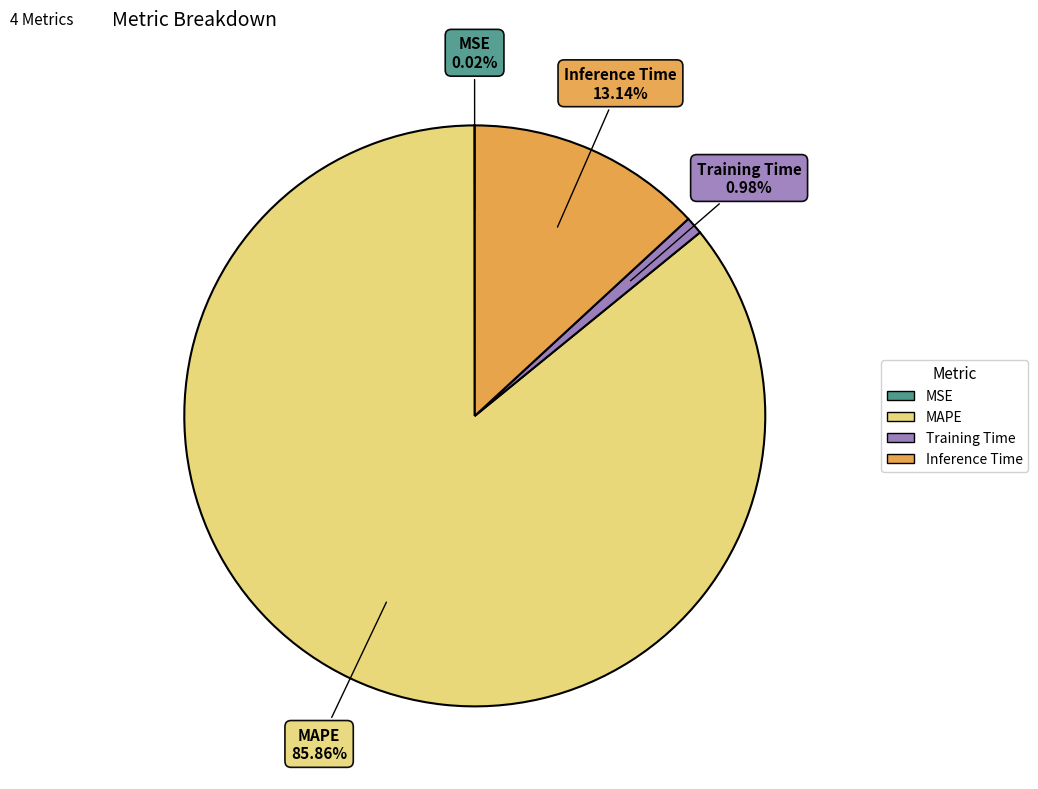

Is it true that MAPE is 98% of the pie?

False